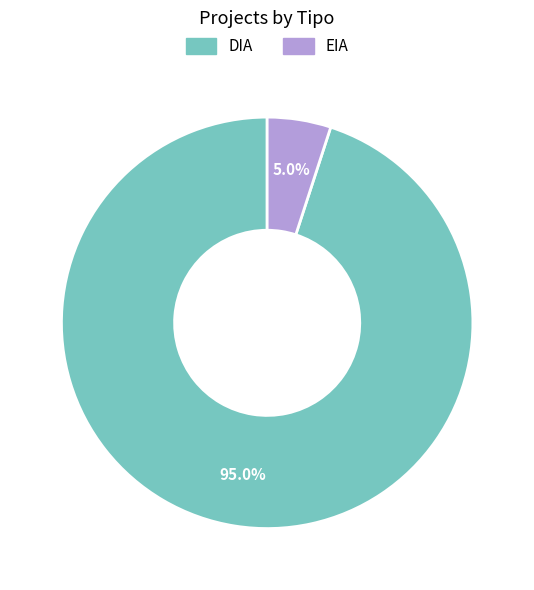

To the nearest percent, what is the difference between the DIA and EIA slice percentages?

90%